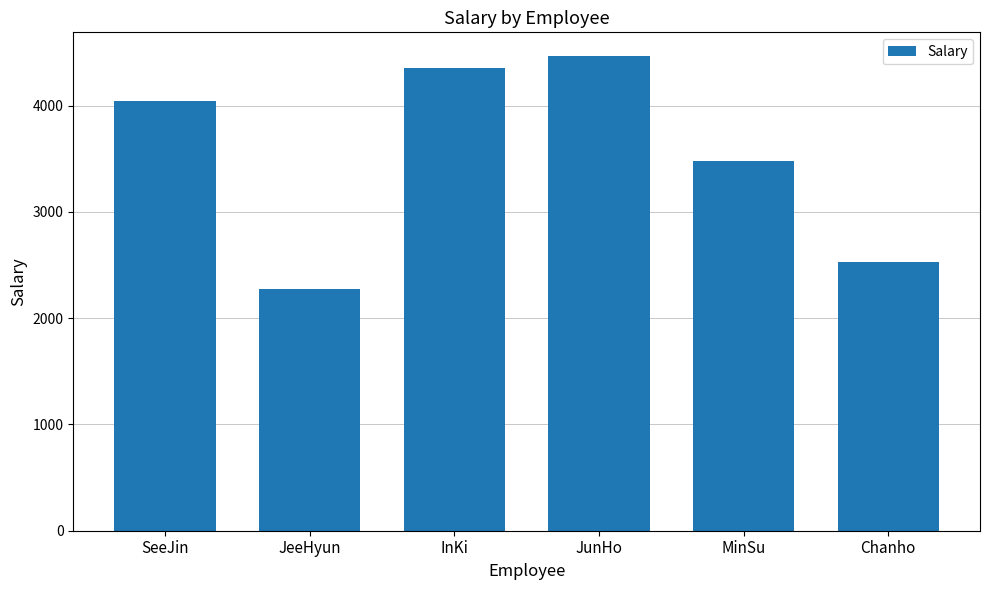

What is the difference between the second highest and second lowest values?

1825